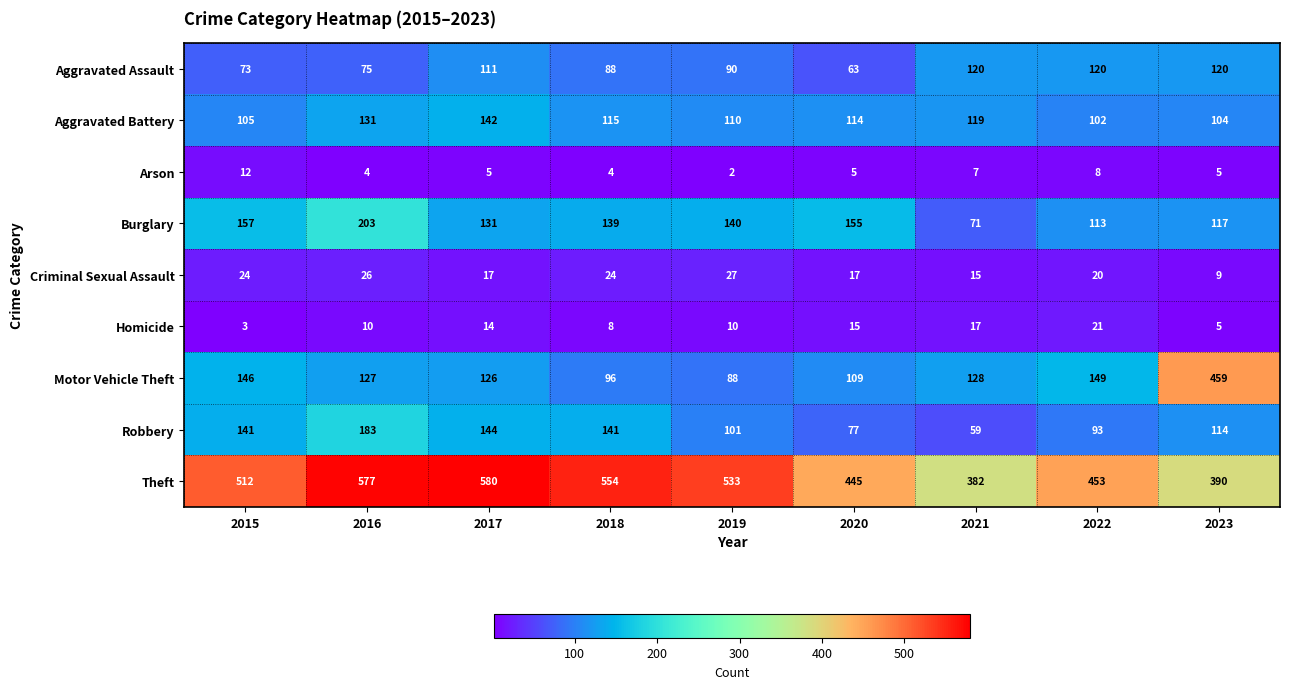

True or false: Arson has a value of 4 at 2018.

True